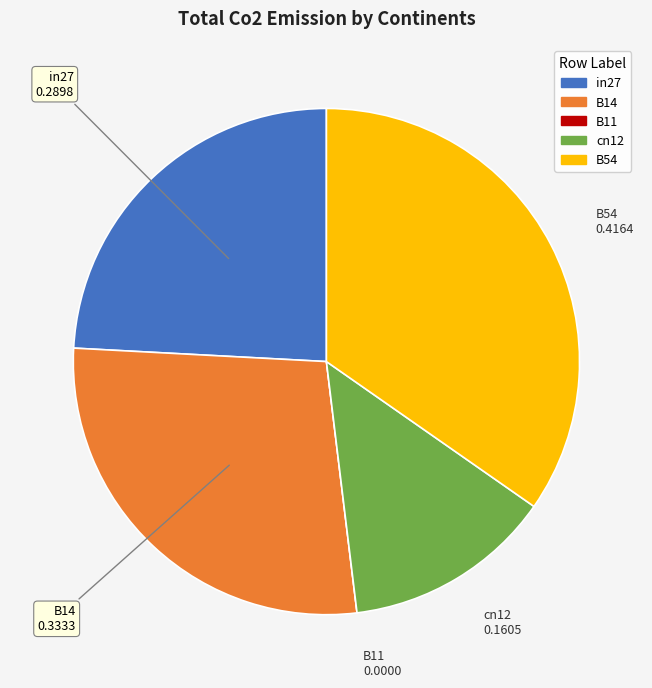

Is it true that in27 is 11% of the pie?

False